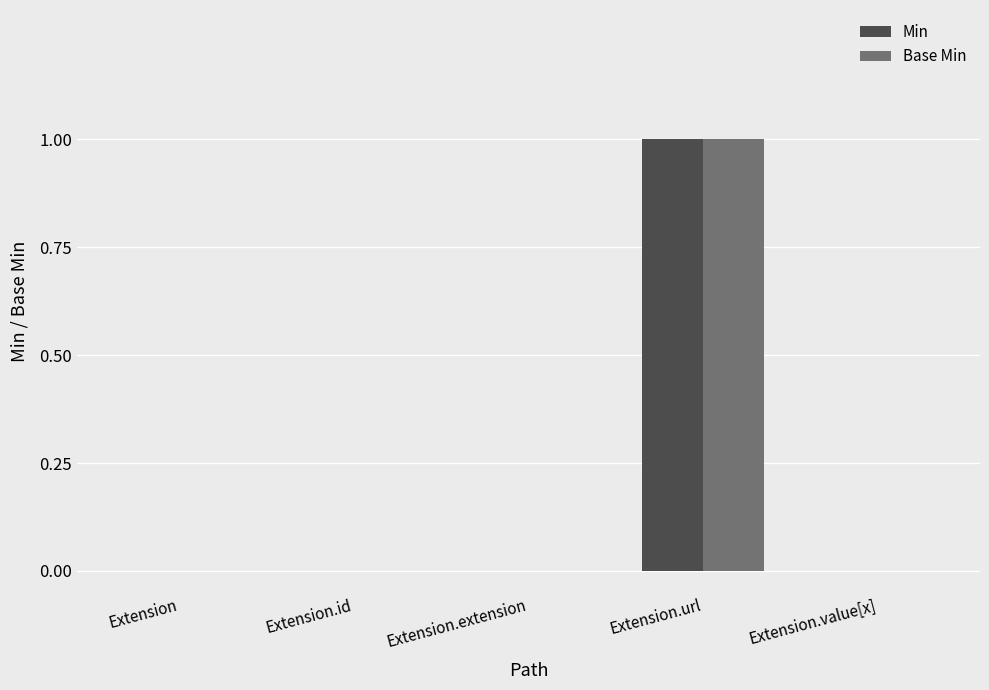

At which category is the sum across all series the highest?

Extension.url